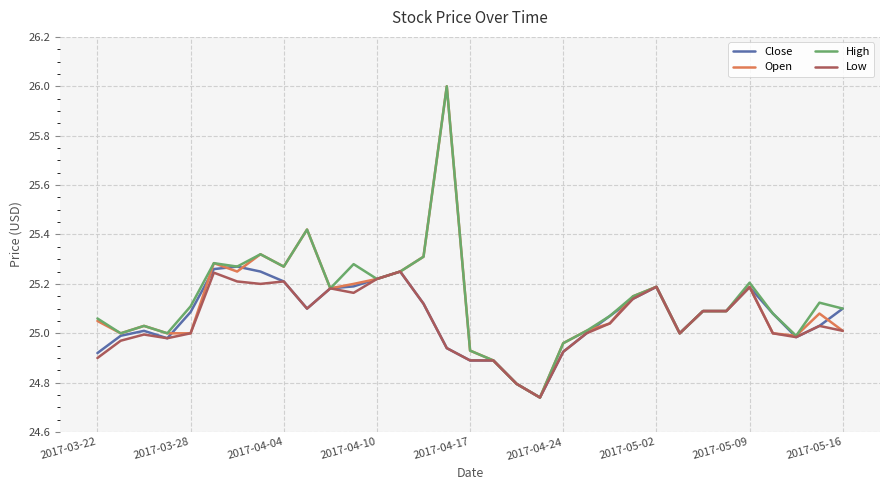

What is the average value of the Close series?

25.1